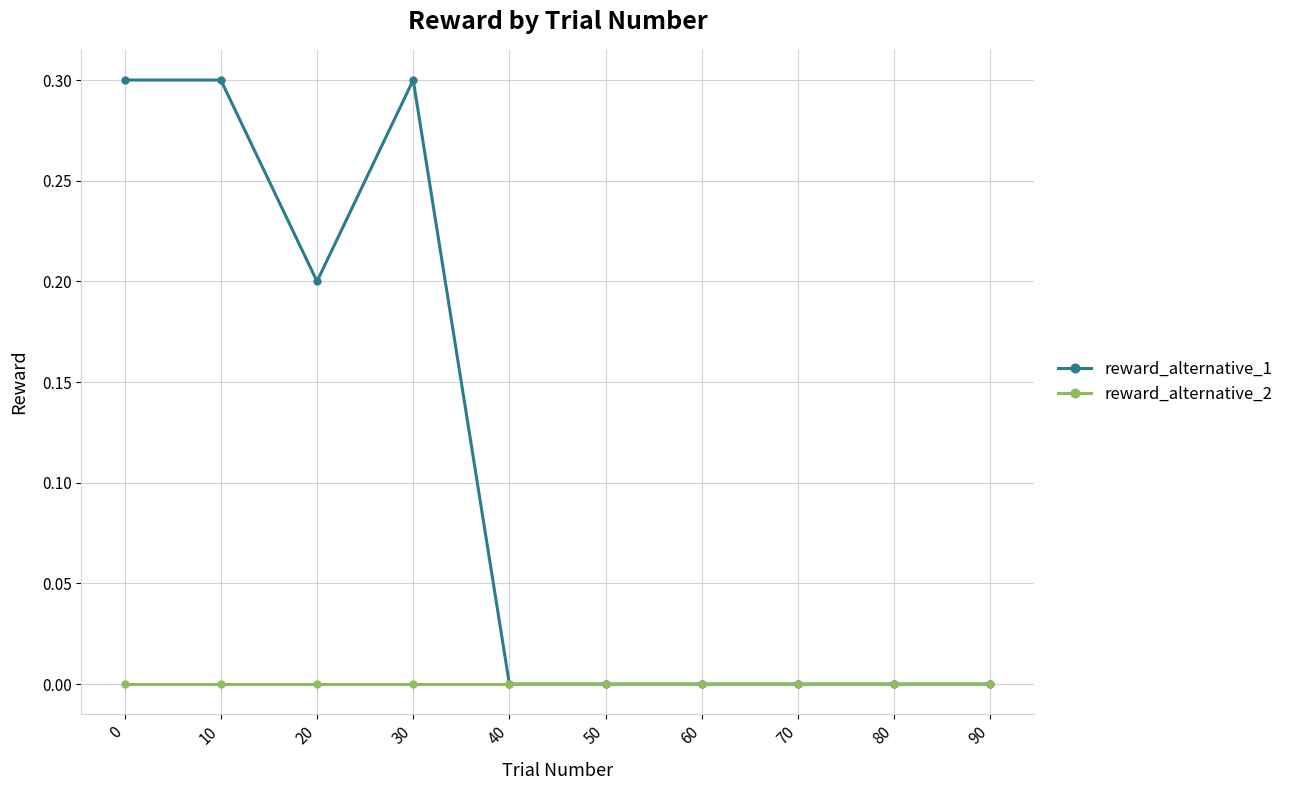

What is the total value across all series at 0?

0.3